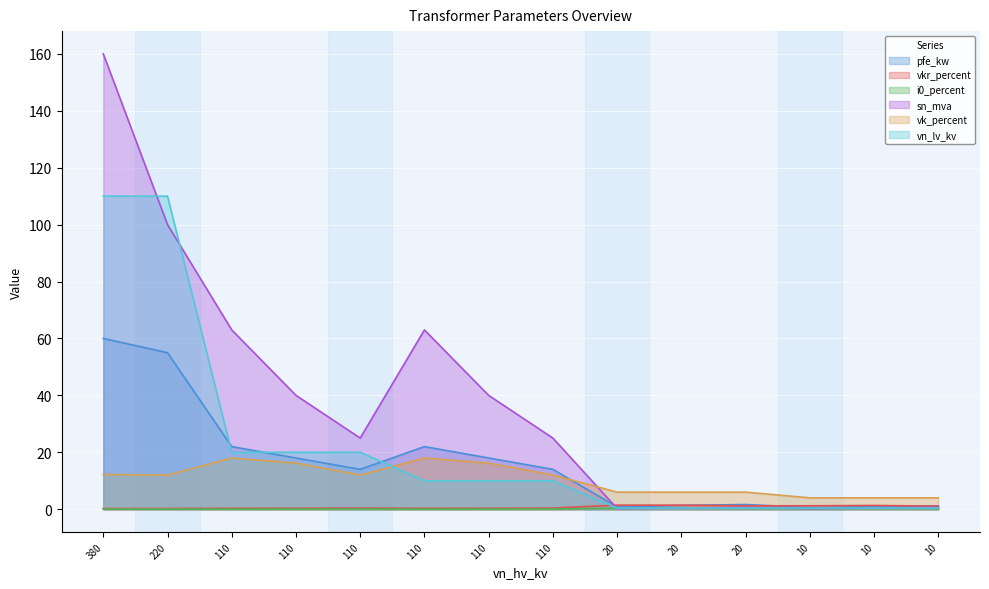

Reading left to right, transcribe all the data shown in this chart.

pfe_kw: 380=60.0	220=55.0	110=22.0	110=18.0	110=14.0	110=22.0	110=18.0	110=14.0	20=0.8	20=1.4	20=1.6	10=0.6	10=0.9	10=1.2
vkr_percent: 380=0.2	220=0.3	110=0.3	110=0.3	110=0.4	110=0.3	110=0.3	110=0.4	20=1.4	20=1.4	20=1.2	10=1.2	10=1.3	10=1.1
i0_percent: 380=0.1	220=0.1	110=0.0	110=0.1	110=0.1	110=0.0	110=0.1	110=0.1	20=0.3	20=0.3	20=0.3	10=0.2	10=0.2	10=0.2
sn_mva: 380=160.0	220=100.0	110=63.0	110=40.0	110=25.0	110=63.0	110=40.0	110=25.0	20=0.2	20=0.4	20=0.6	10=0.2	10=0.4	10=0.6
vk_percent: 380=12.2	220=12.0	110=18.0	110=16.2	110=12.0	110=18.0	110=16.2	110=12.0	20=6.0	20=6.0	20=6.0	10=4.0	10=4.0	10=4.0
vn_lv_kv: 380=110.0	220=110.0	110=20.0	110=20.0	110=20.0	110=10.0	110=10.0	110=10.0	20=0.4	20=0.4	20=0.4	10=0.4	10=0.4	10=0.4